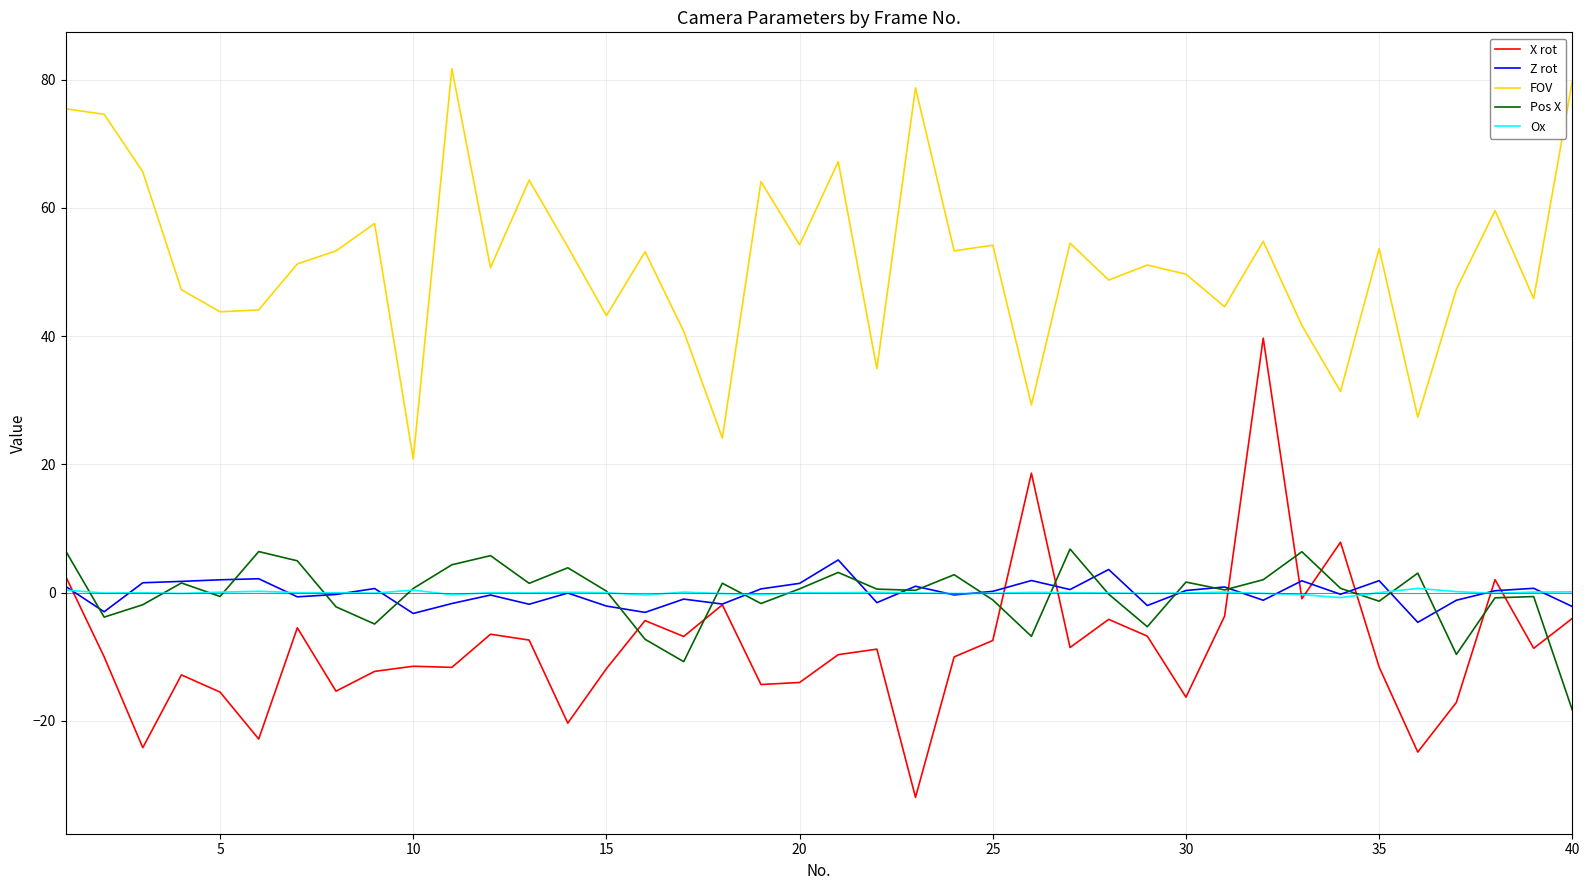

Count the number of categories in the chart.

40